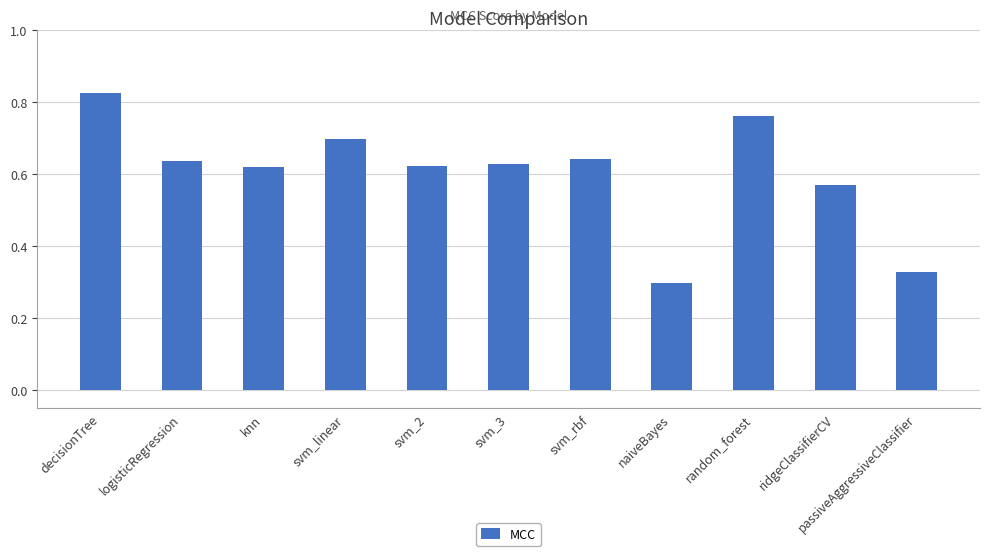

How many distinct data groups are displayed?

1